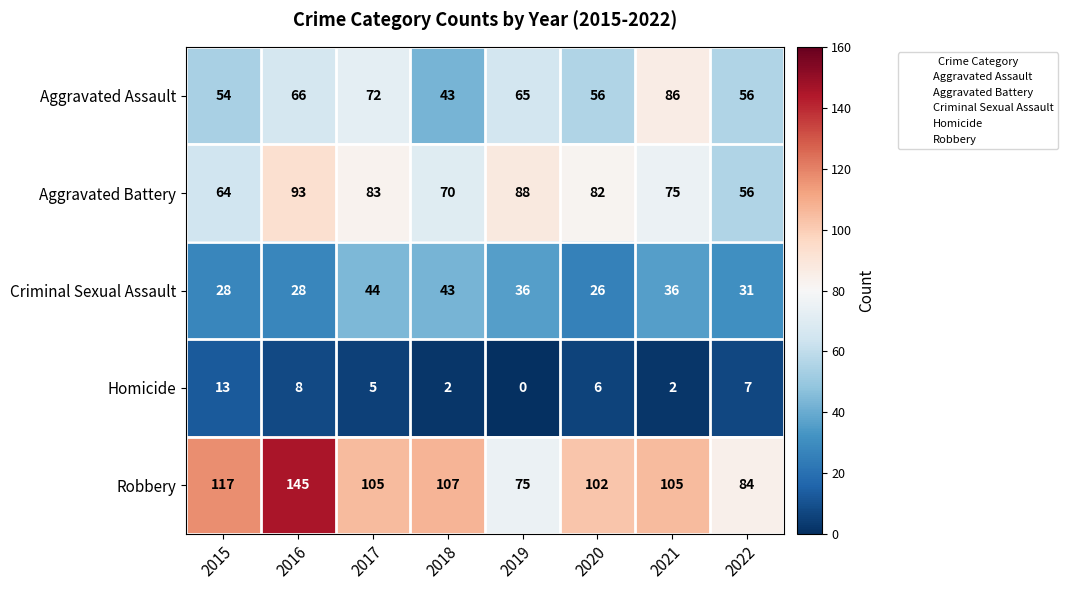

Which series has the largest range (max minus min)?

Robbery